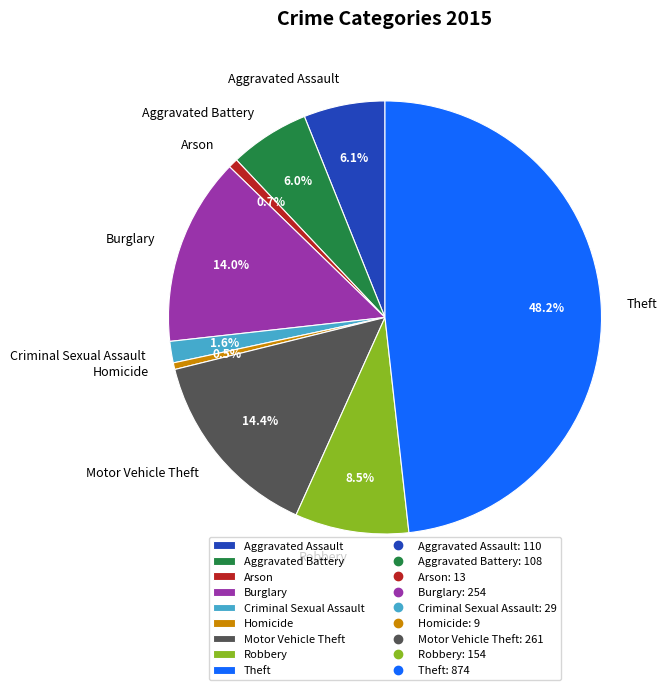

How many slices are in this pie chart?

9